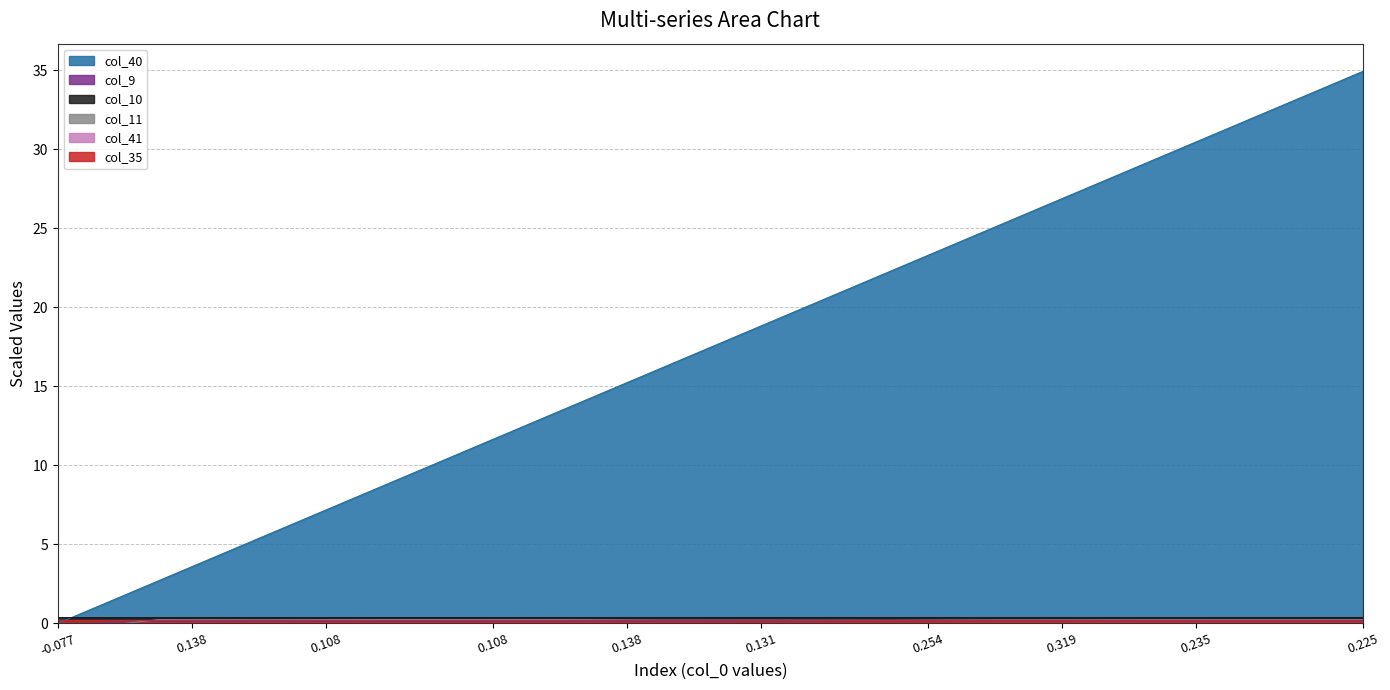

What is the difference between the highest and lowest values at 21?

18.7